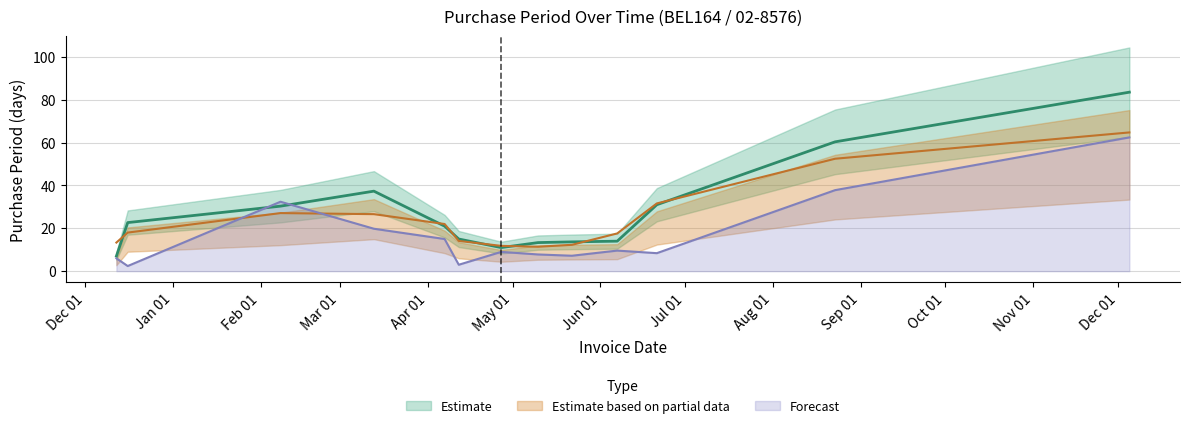

What is the change in value from 2017-04-27 to 2017-05-22?

-1.8